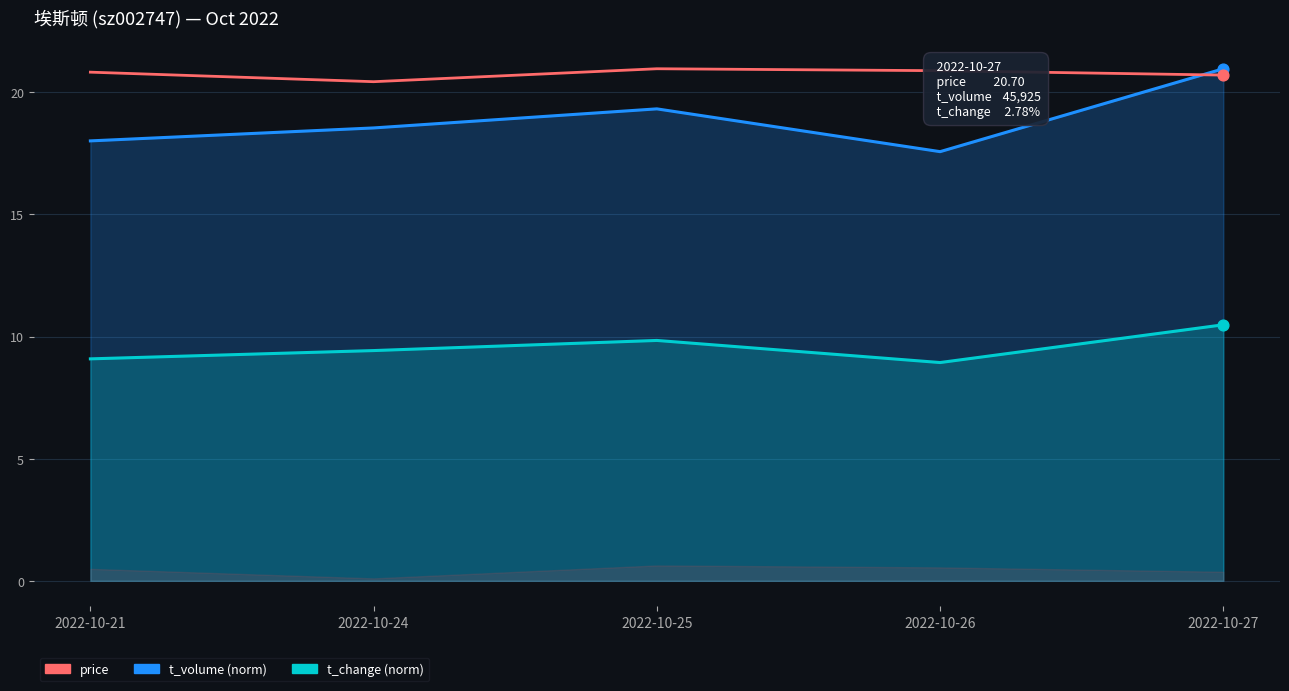

Is the value of t_change at 2022-10-24 greater than the value of price at 2022-10-24?

No